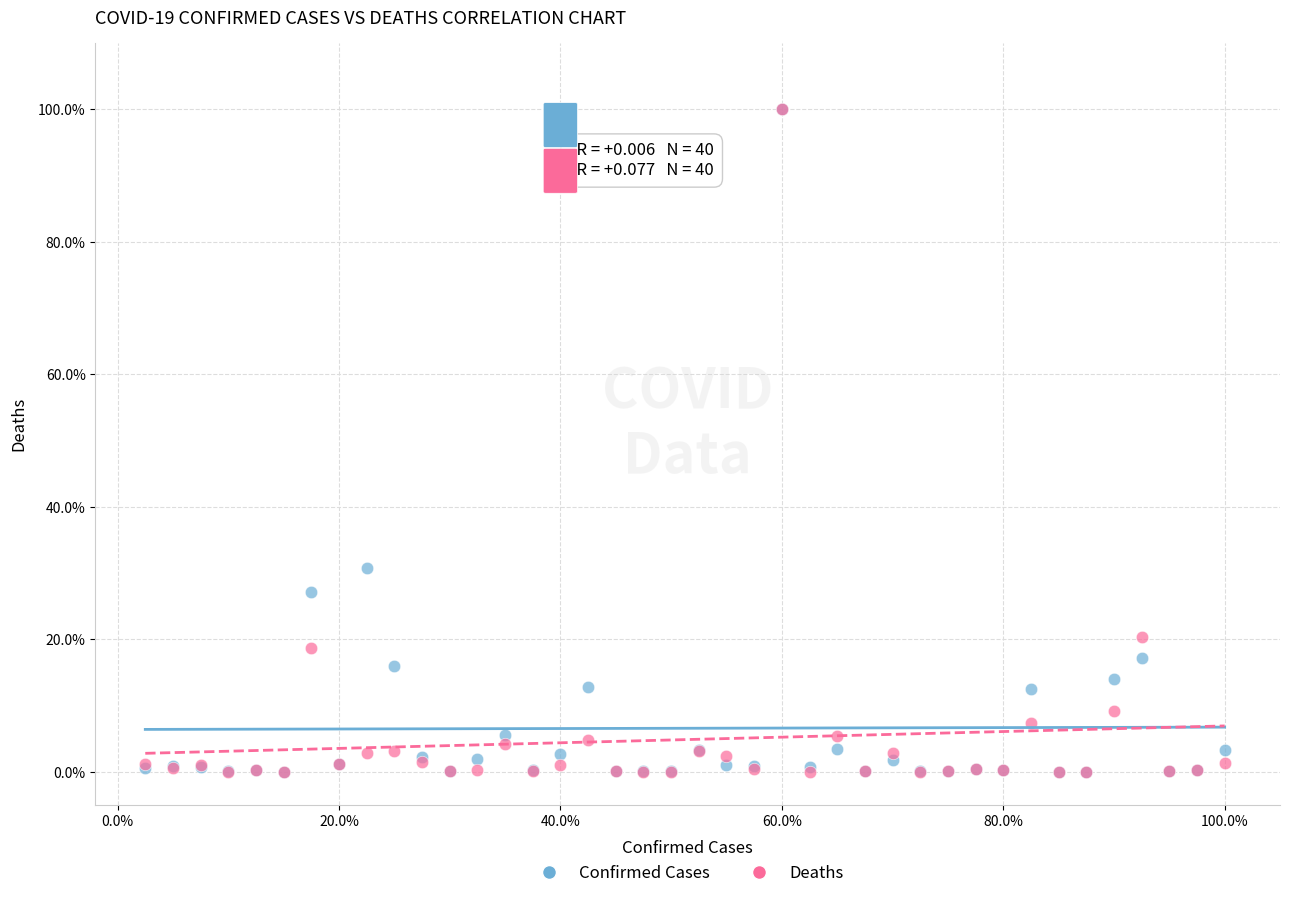

What are all the series names shown in the legend?

Confirmed Cases, Deaths